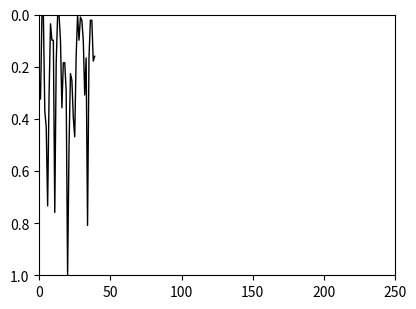

What is the maximum value shown in the chart?

1.0